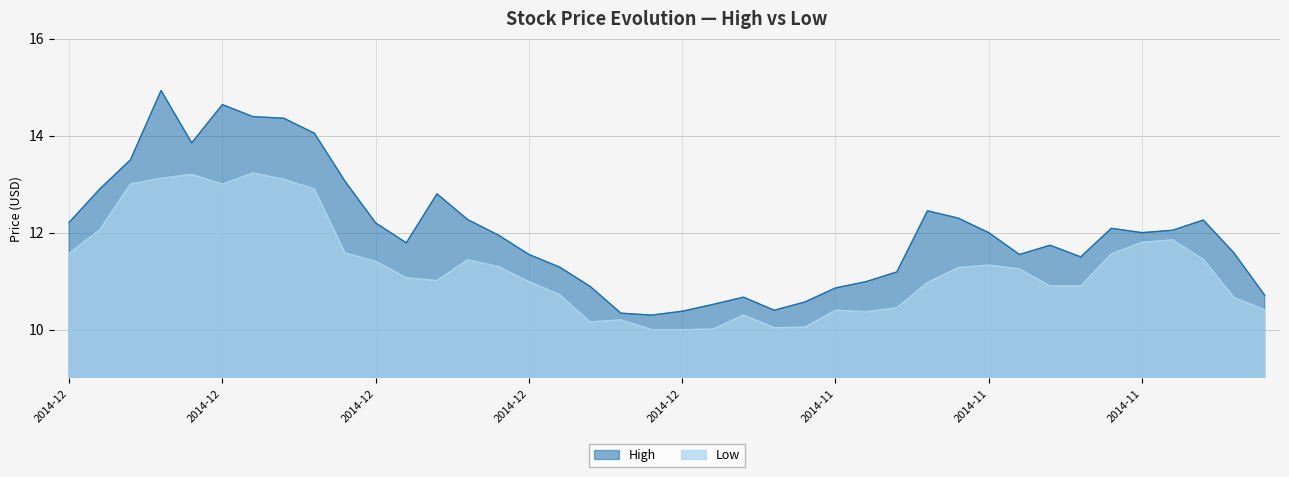

The value of Low at 2014-11-21 is 10.4. True or false?

True